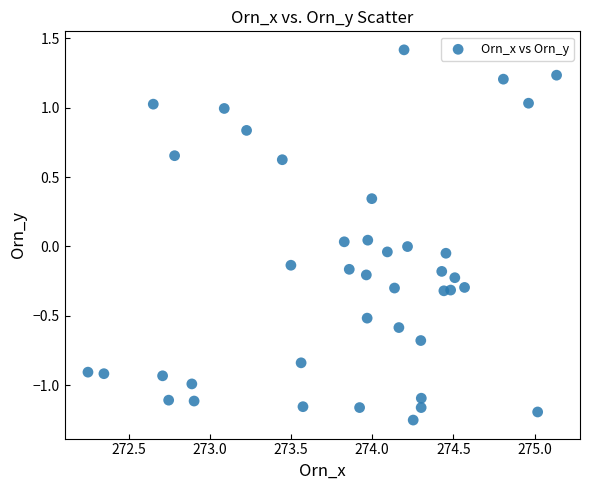

What is the range of X values (max minus min)?

2.9